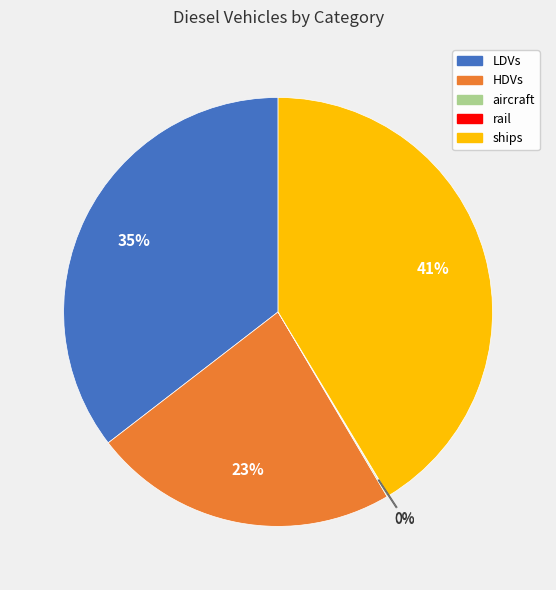

To the nearest percent, what is the difference between the largest and smallest slice percentages?

41%